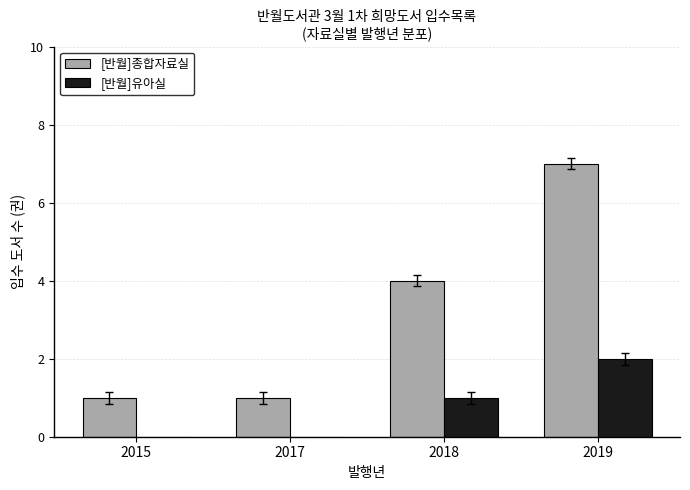

Reading left to right, list all the values displayed in this chart.

[반월]종합자료실: 1	1	4	7
[반월]유아실: 0	0	1	2